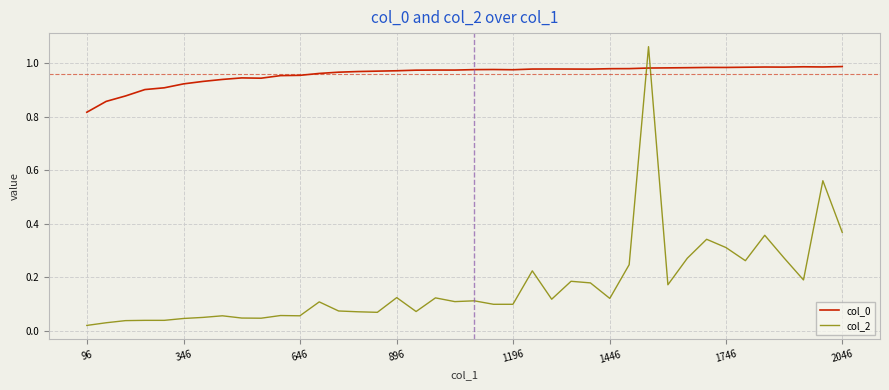

How many times do col_2 and col_0 cross each other?

2